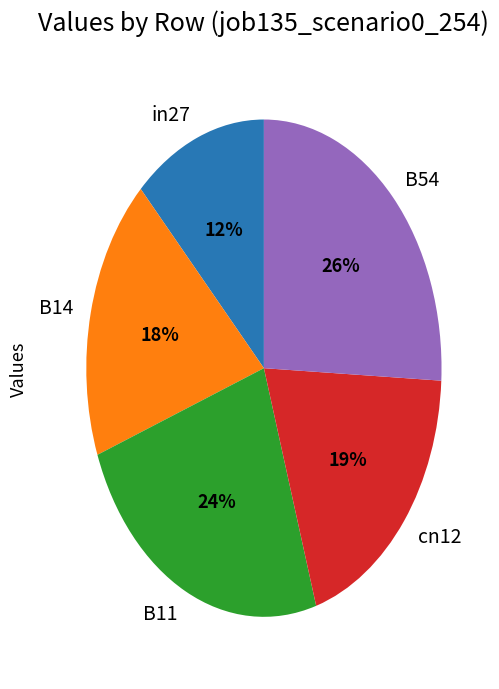

Combined, do B14 and cn12 account for over 50%?

No